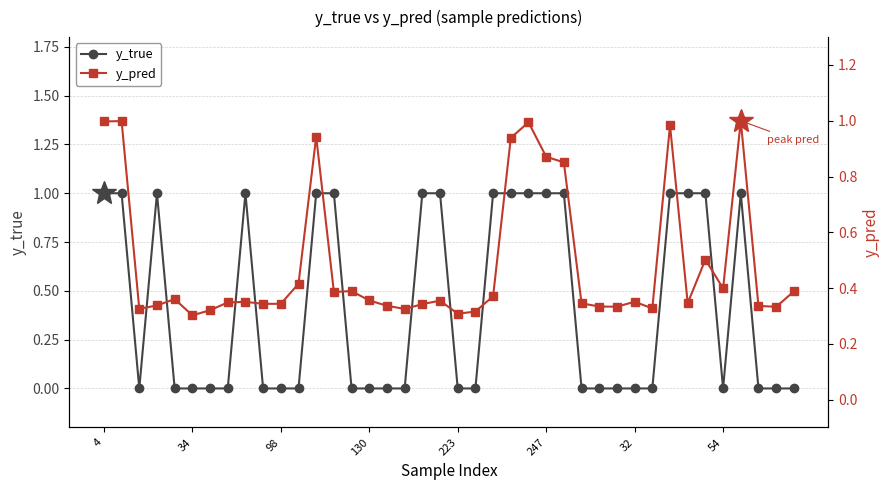

Which category has the highest value across all series?

4